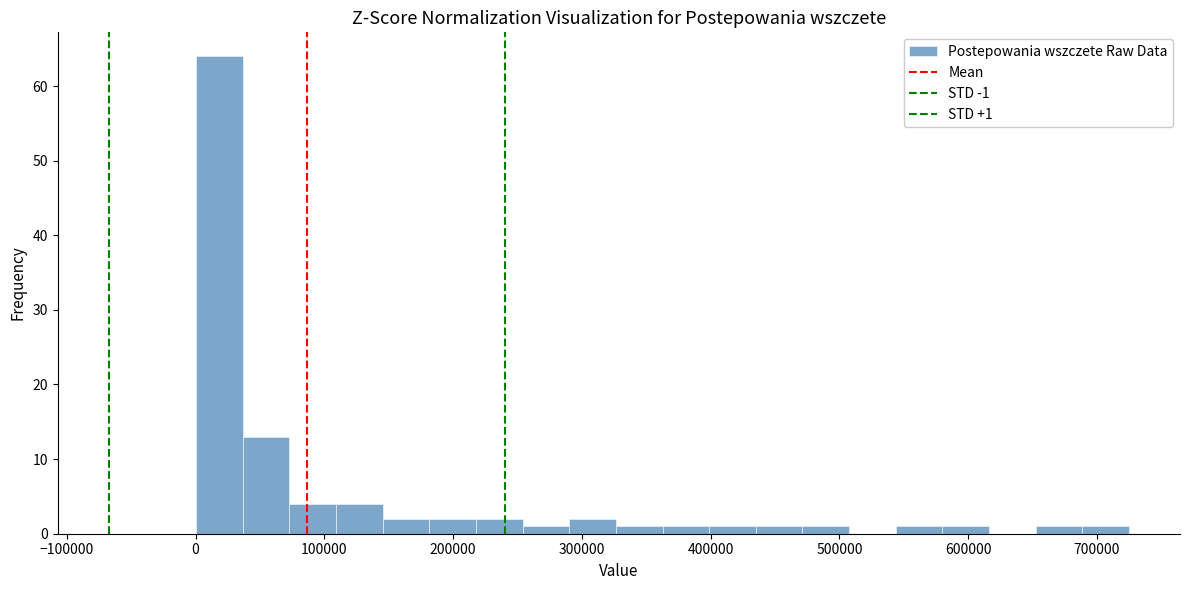

Around what value on the x-axis is the tallest bar? Give the approximate position of its centre, as read against the axis.

20000